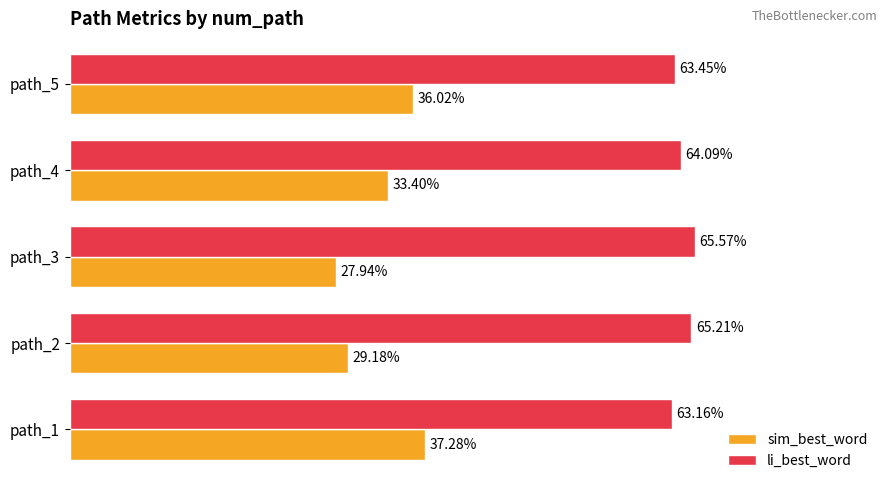

What are all the series names shown in the legend?

sim_best_word, li_best_word